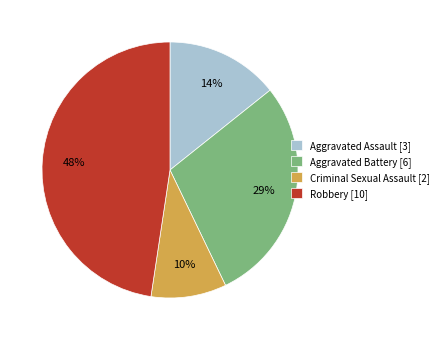

What percentage is the Aggravated Assault slice, to the nearest percent?

14%